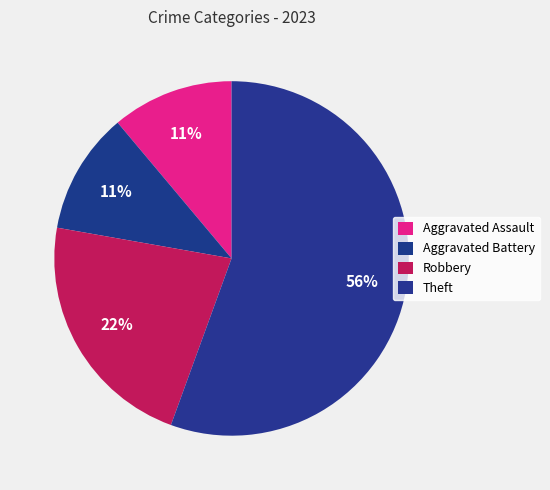

Count the number of slices in the pie.

4